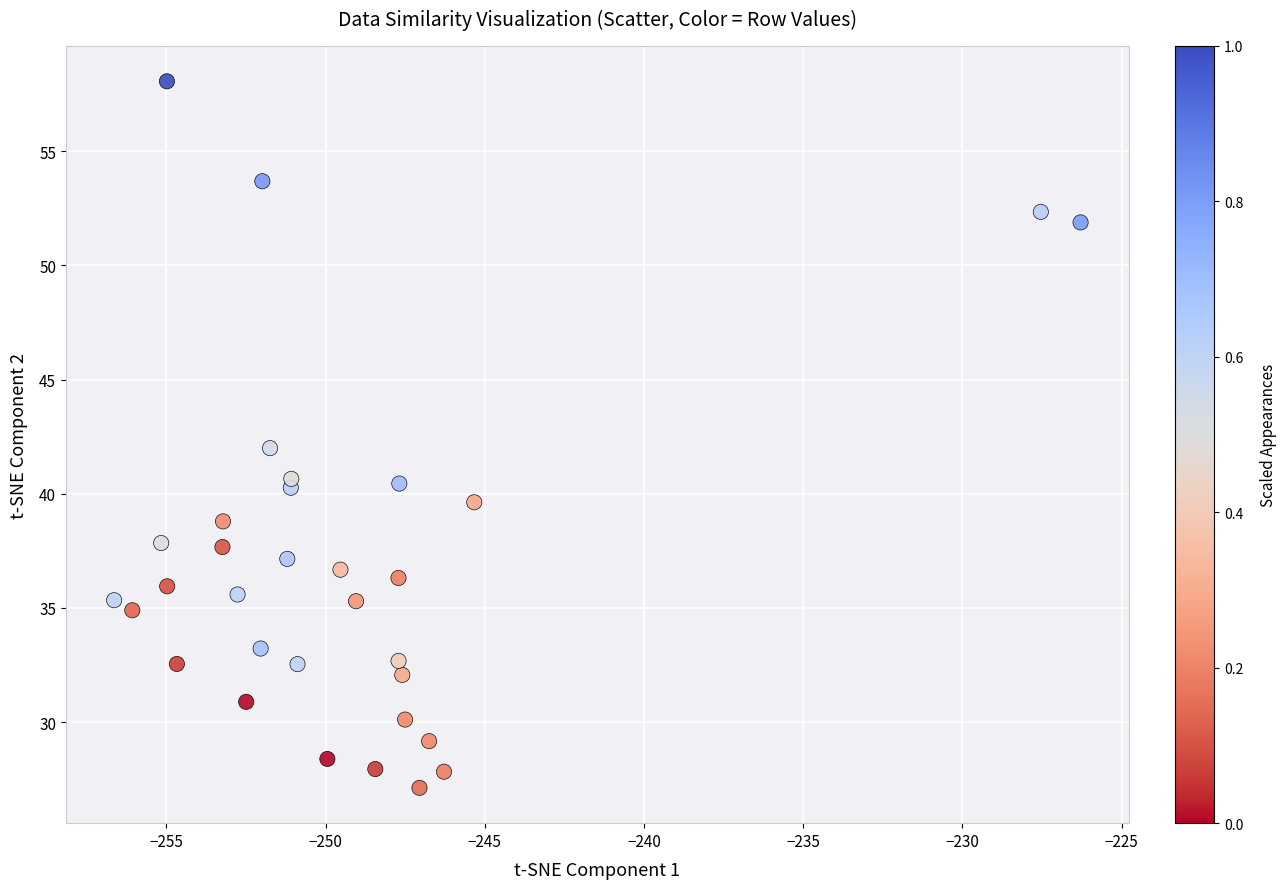

What is the range of Y values (max minus min)?

30.9